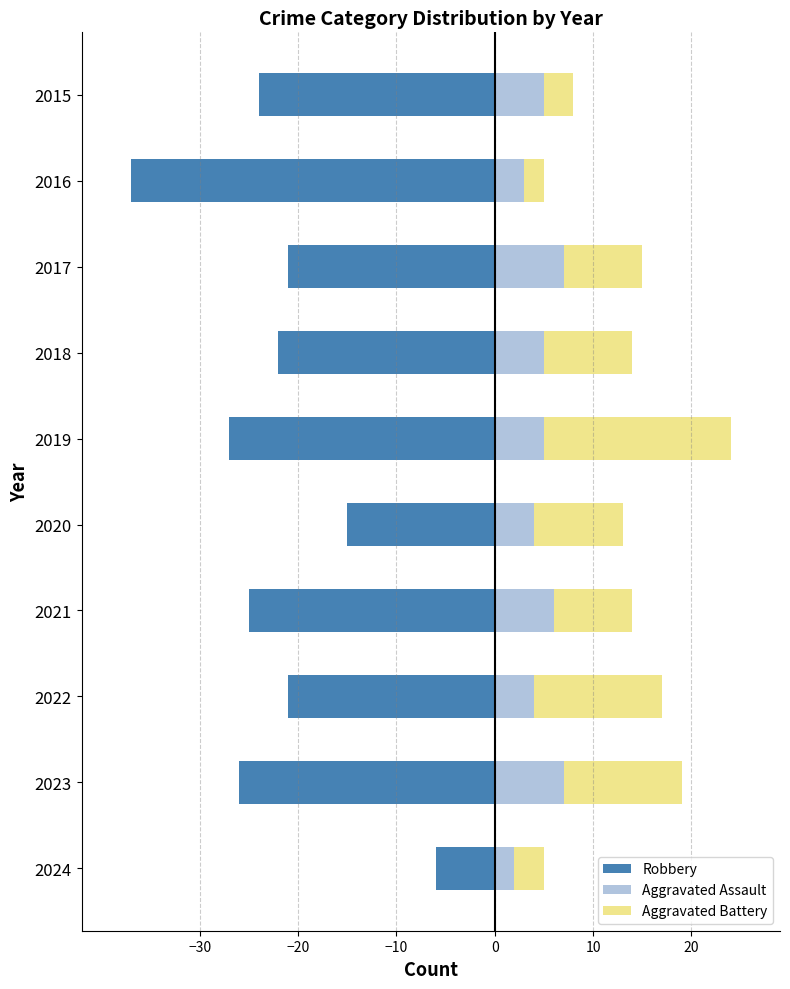

Which series has the largest total across all categories?

Aggravated Battery